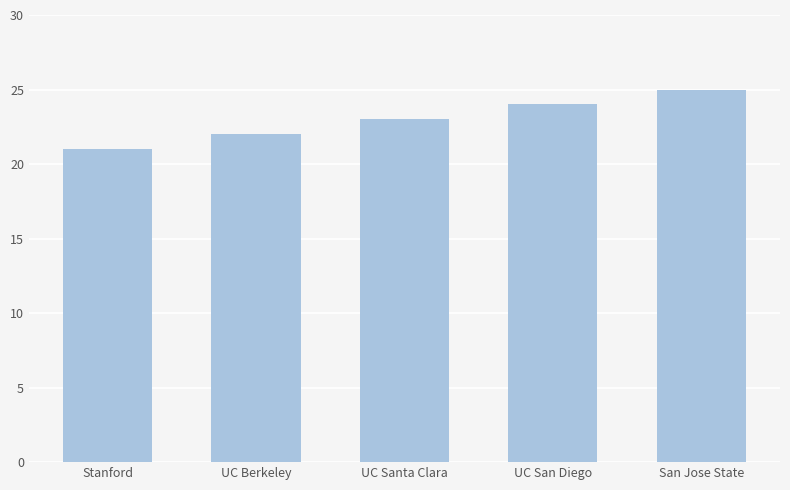

Rank the categories by value from lowest to highest.

Stanford, UC Berkeley, UC Santa Clara, UC San Diego, San Jose State